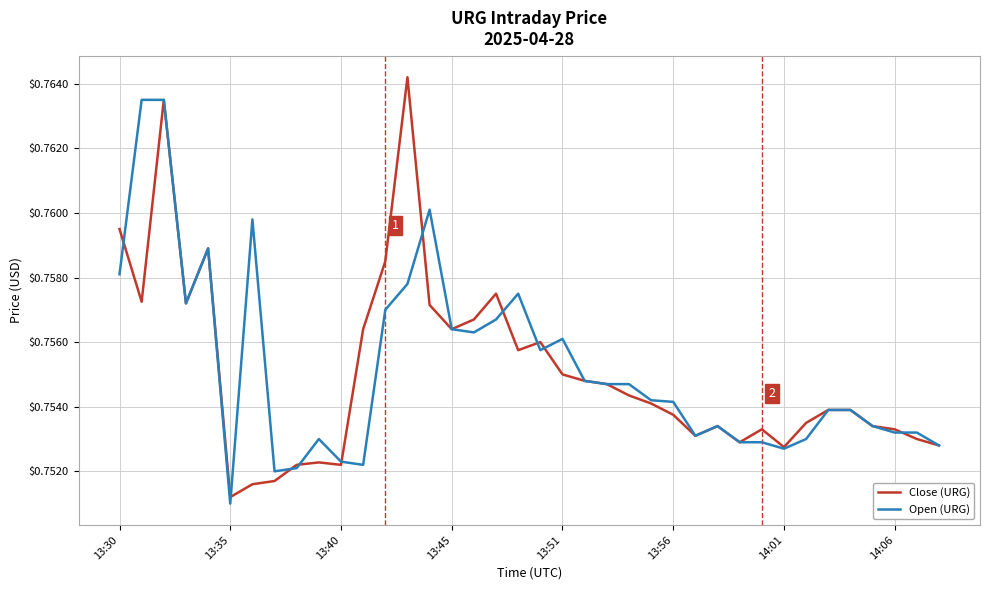

List the series in order of their peak value, highest first.

Close (URG), Open (URG)